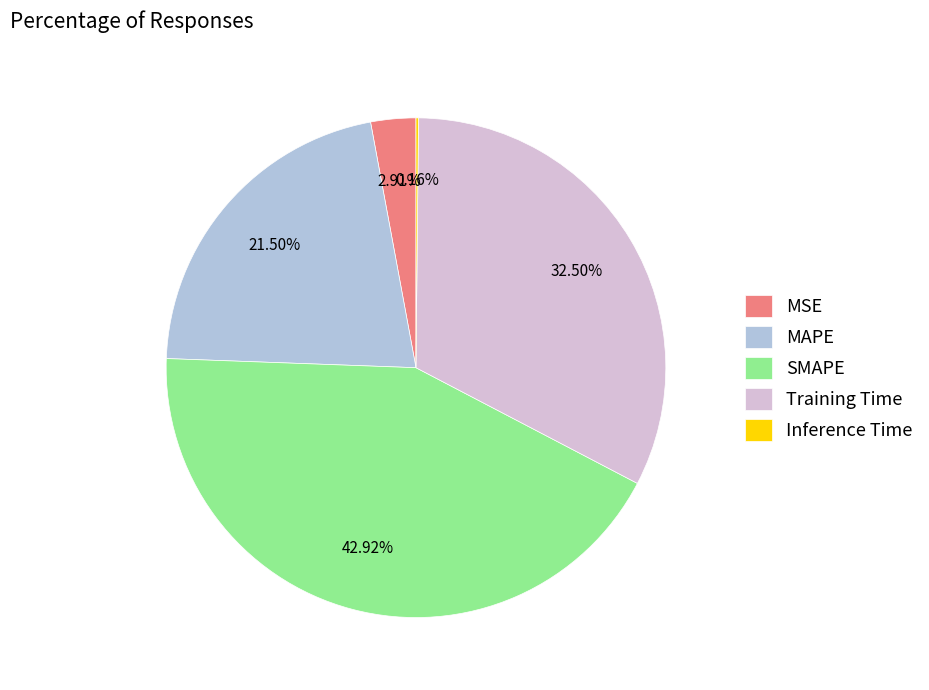

Which slice is the largest?

SMAPE